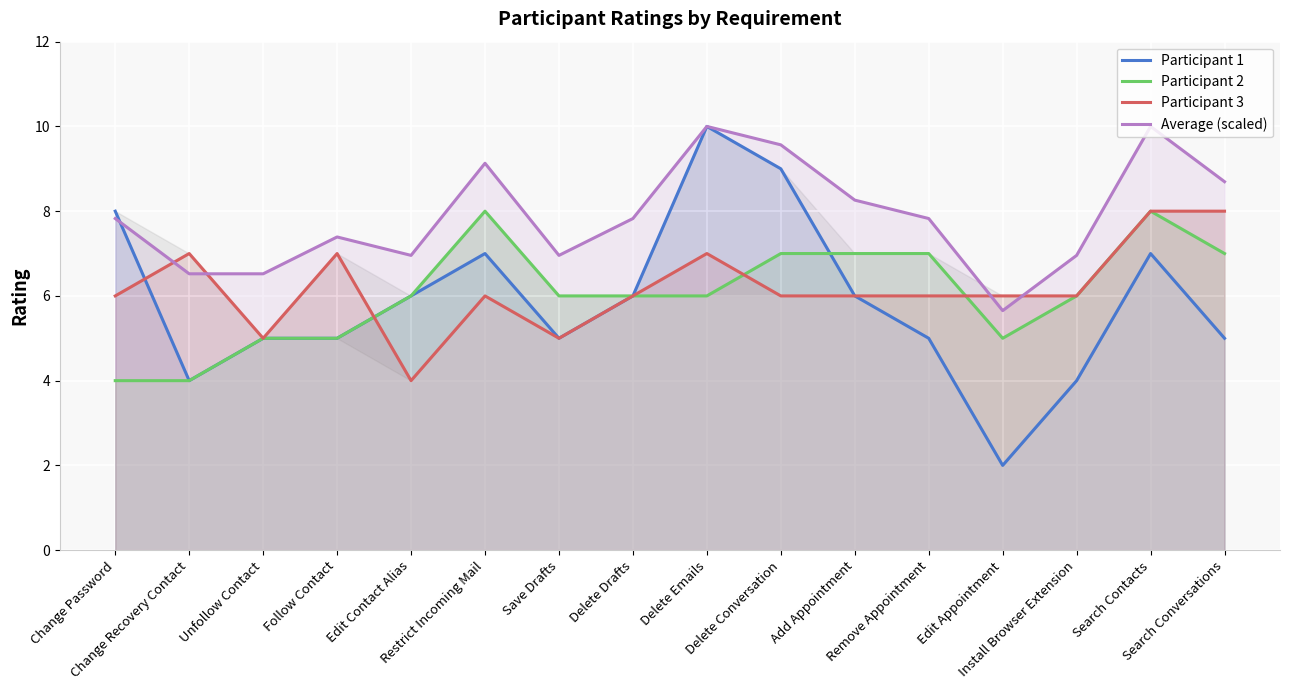

Rank the categories by Participant 2 value from lowest to highest.

Change Password, Change Recovery Contact, Unfollow Contact, Follow Contact, Edit Appointment, Edit Contact Alias, Save Drafts, Delete Drafts, Delete Emails, Install Browser Extension, Delete Conversation, Add Appointment, Remove Appointment, Search Conversations, Restrict Incoming Mail, Search Contacts